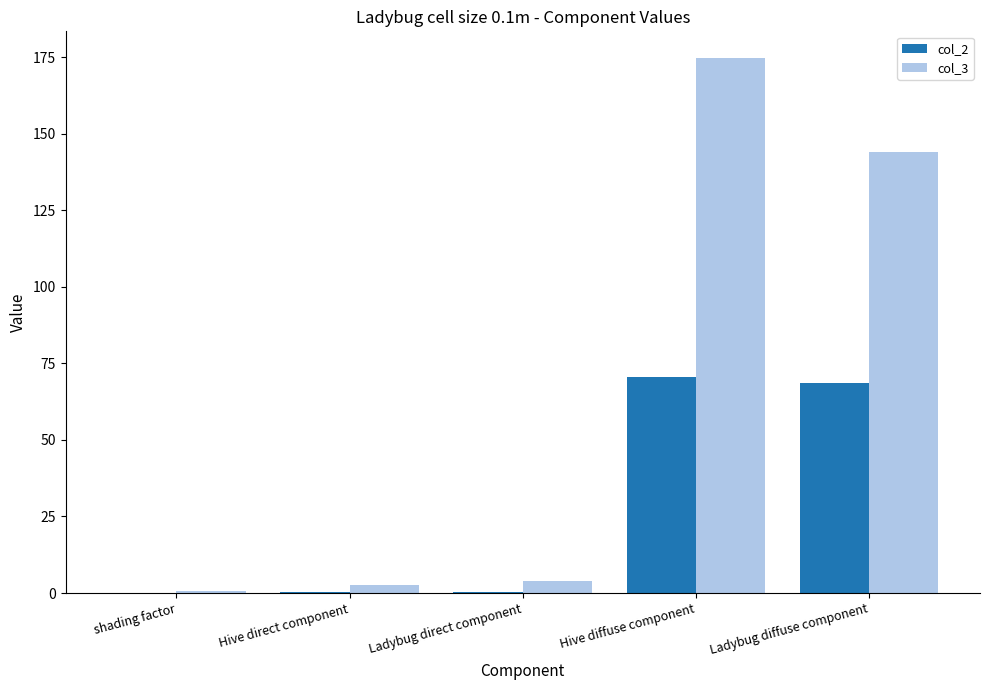

What are all the series names shown in the legend?

col_2, col_3